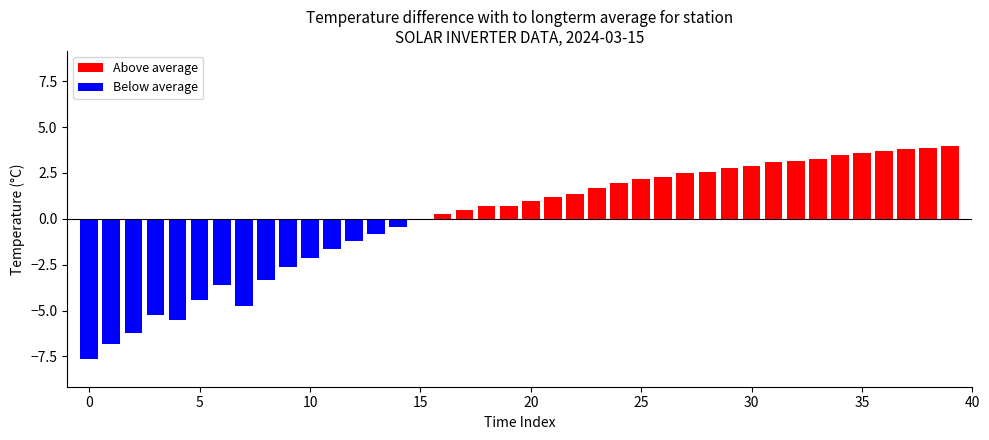

What is the label of the 24th bar from the right?

16